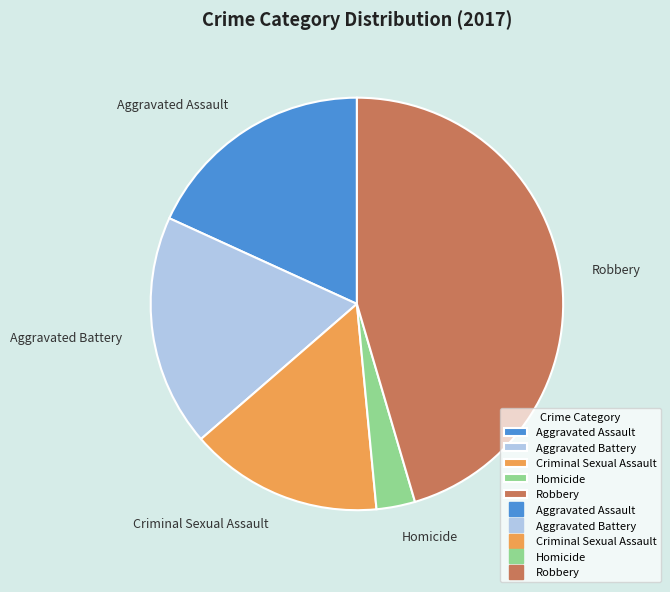

Between Homicide and Robbery, which is larger?

Robbery